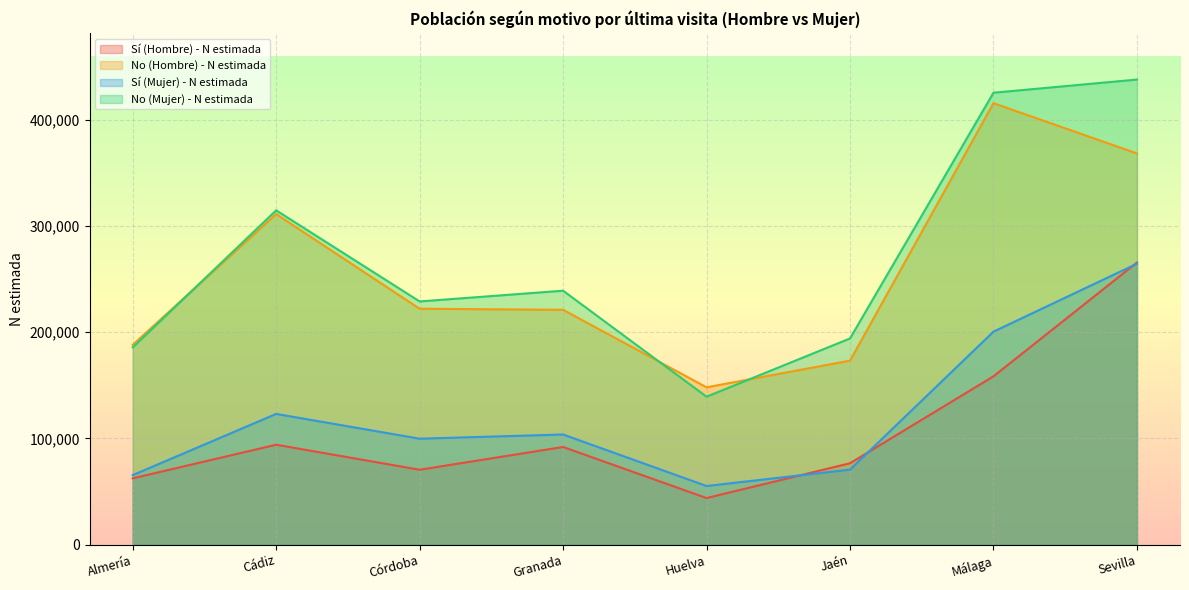

Where is No (Mujer) - N estimada nearest to the value 288561?

Cádiz